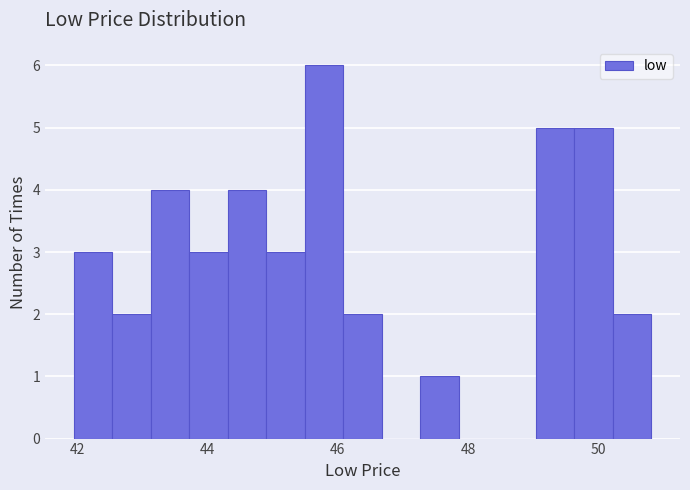

Around what value on the x-axis is the tallest bar? Give the approximate position of its centre, as read against the axis.

45.8